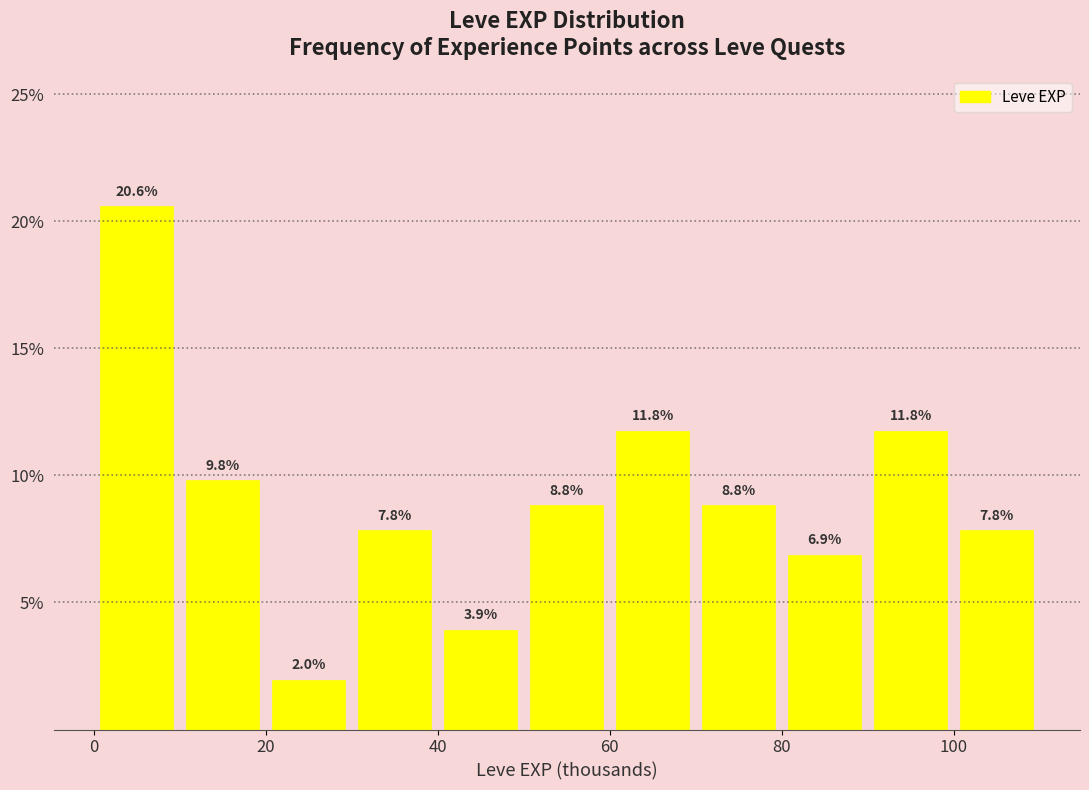

Reading left to right, transcribe this chart: for each bar, give the range it covers on the x-axis and its height.

0 to 10: 20.6
10 to 20: 9.8
20 to 30: 2.0
30 to 40: 7.8
40 to 50: 3.9
50 to 60: 8.8
60 to 70: 11.8
70 to 80: 8.8
80 to 90: 6.9
90 to 100: 11.8
100 to 110: 7.8